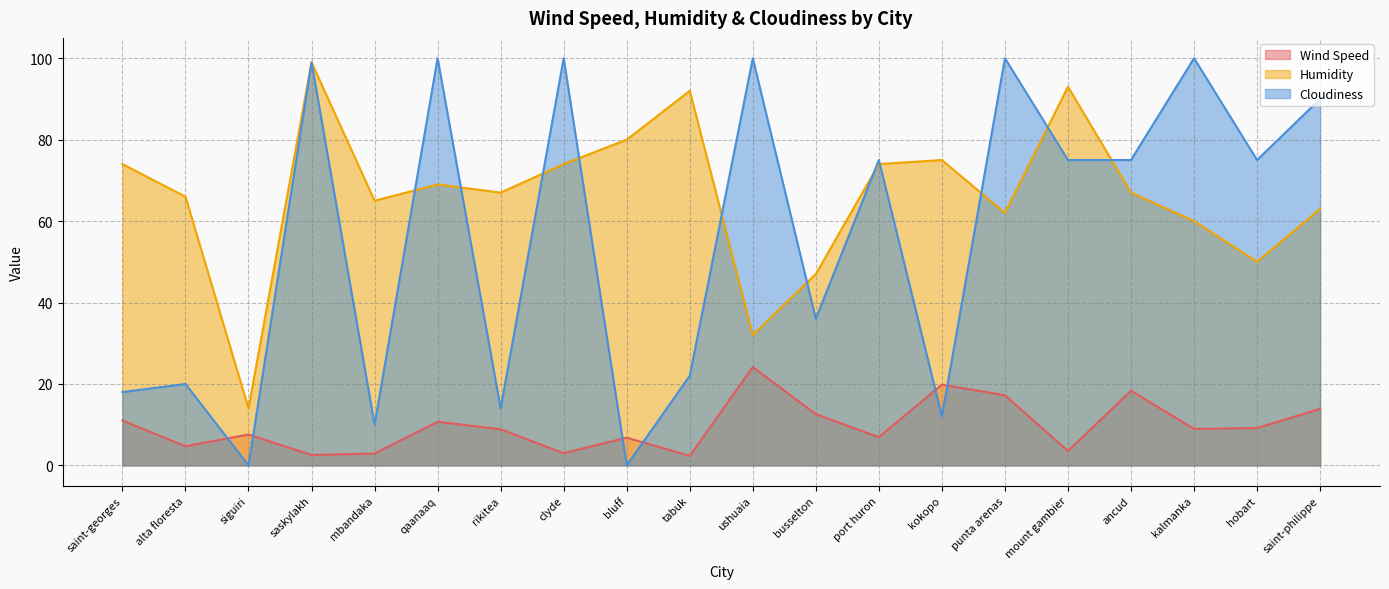

Is the value of Wind Speed at saint-philippe greater than the value of Humidity at saint-georges?

No